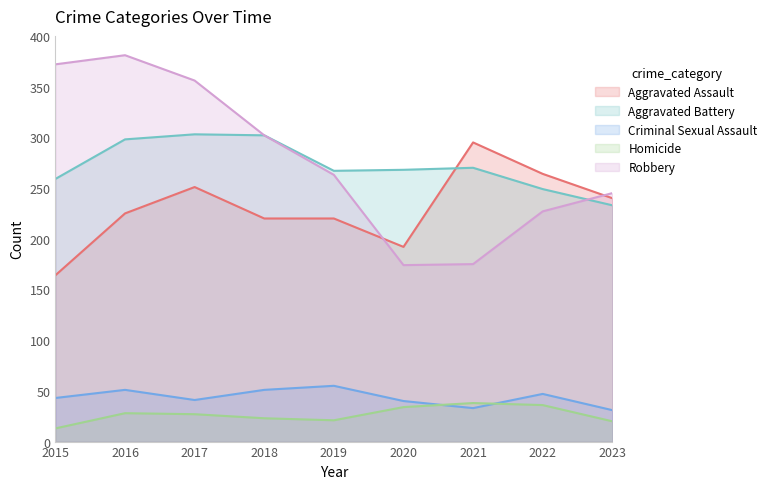

How many values in the Aggravated Battery series exceed 268?

4